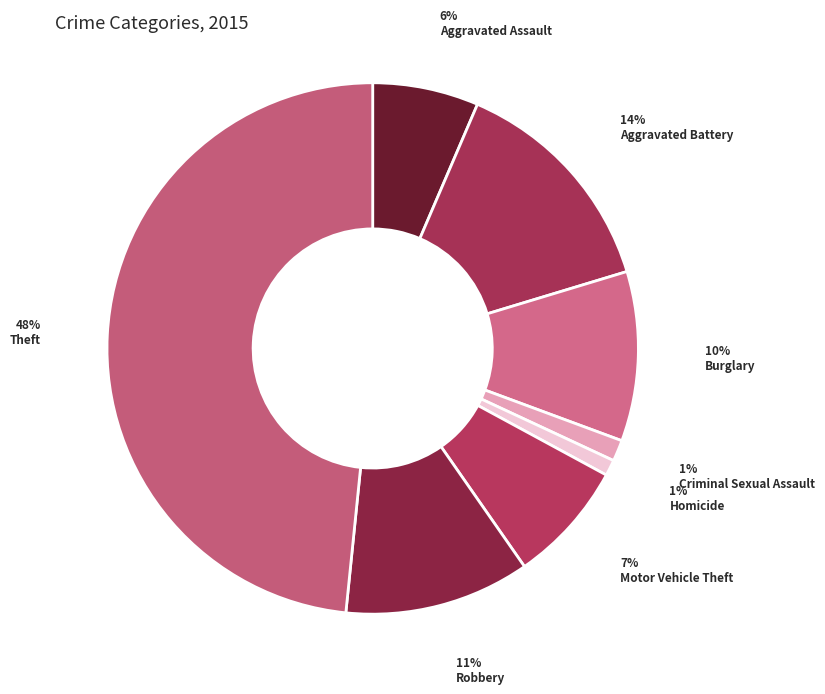

Which slice is the smallest?

Homicide